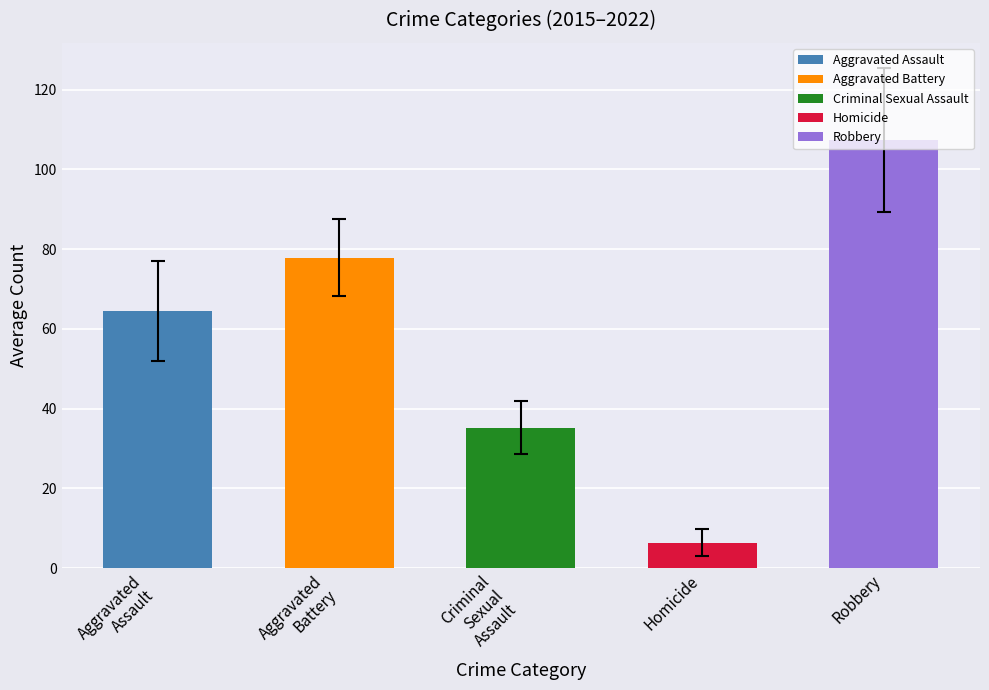

Which series has the largest range (max minus min)?

Robbery